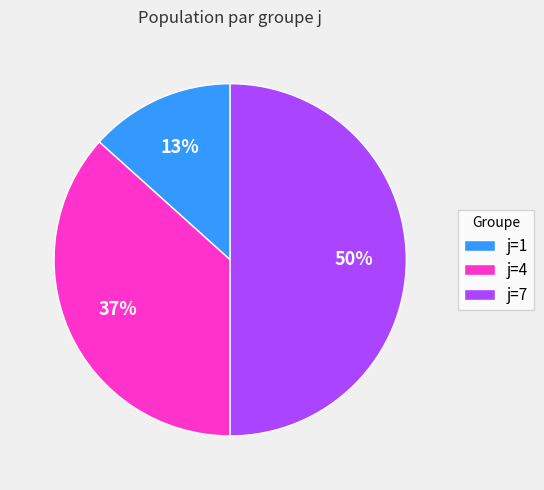

What is the largest slice in the pie chart?

j=7